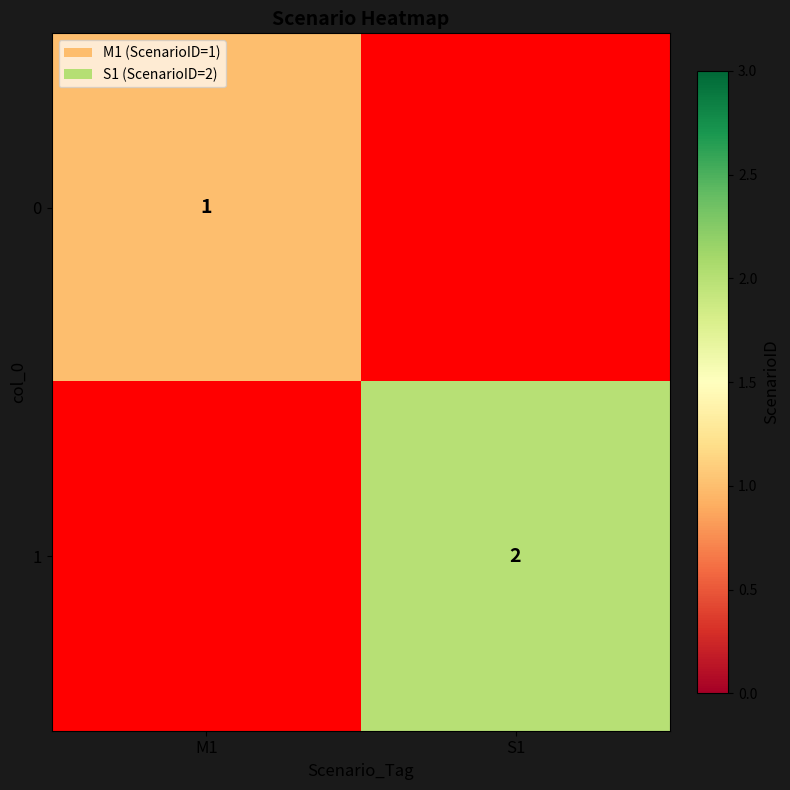

The value of 0 at M1 is 1. True or false?

True